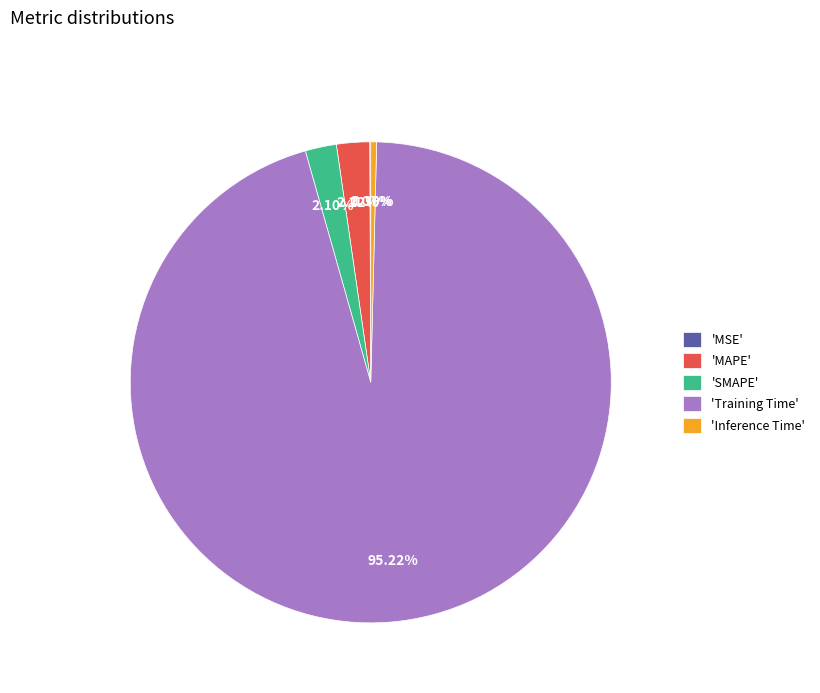

Is there any slice that represents more than half of the pie?

Yes